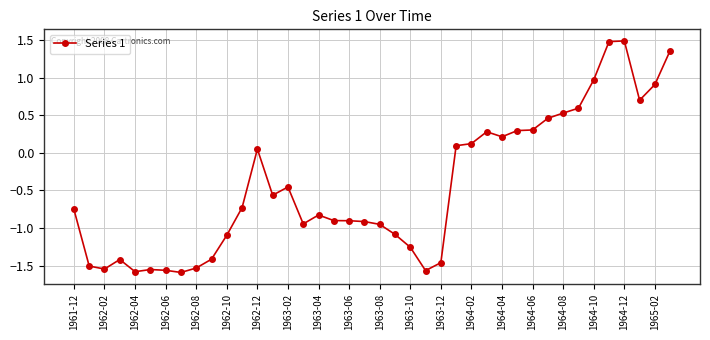

True or false: the data has more than 1 interior local peaks.

True